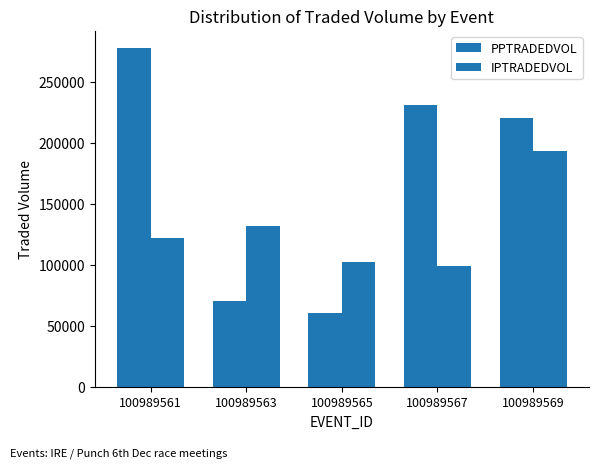

Where does the IPTRADEDVOL series first go above 122270?

100989561